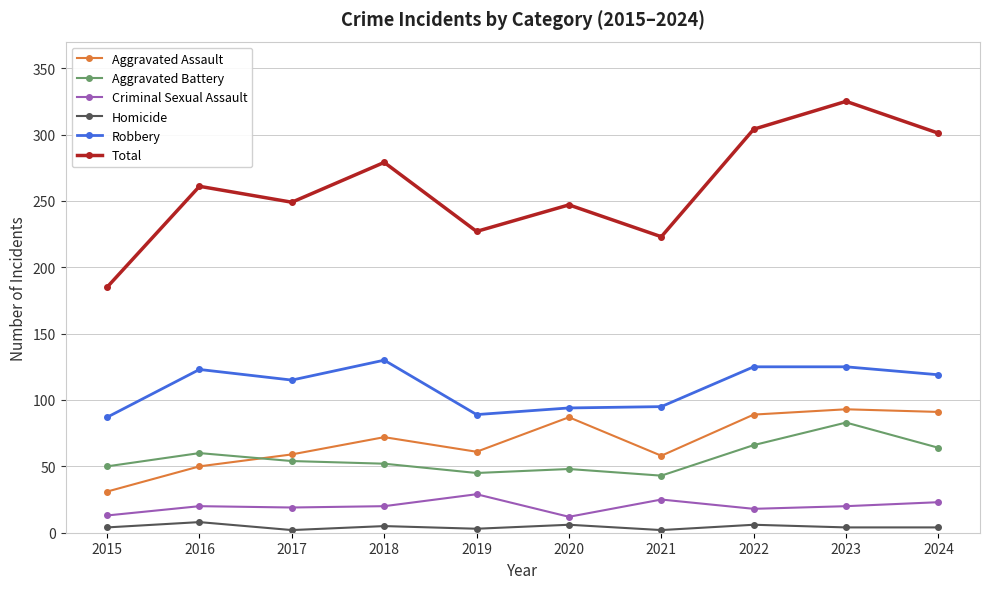

At which category does Robbery reach its first local valley?

2017